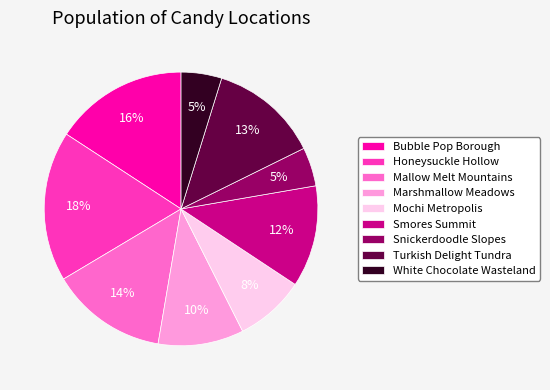

Which has a higher value, Snickerdoodle Slopes or Smores Summit?

Smores Summit